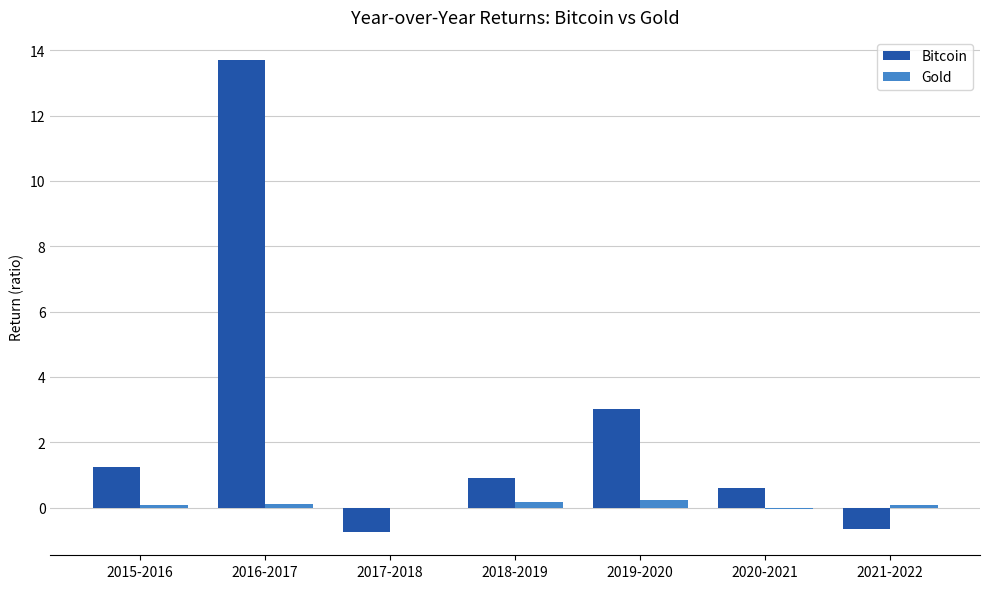

Which category has the highest value in the Bitcoin series?

2016-2017